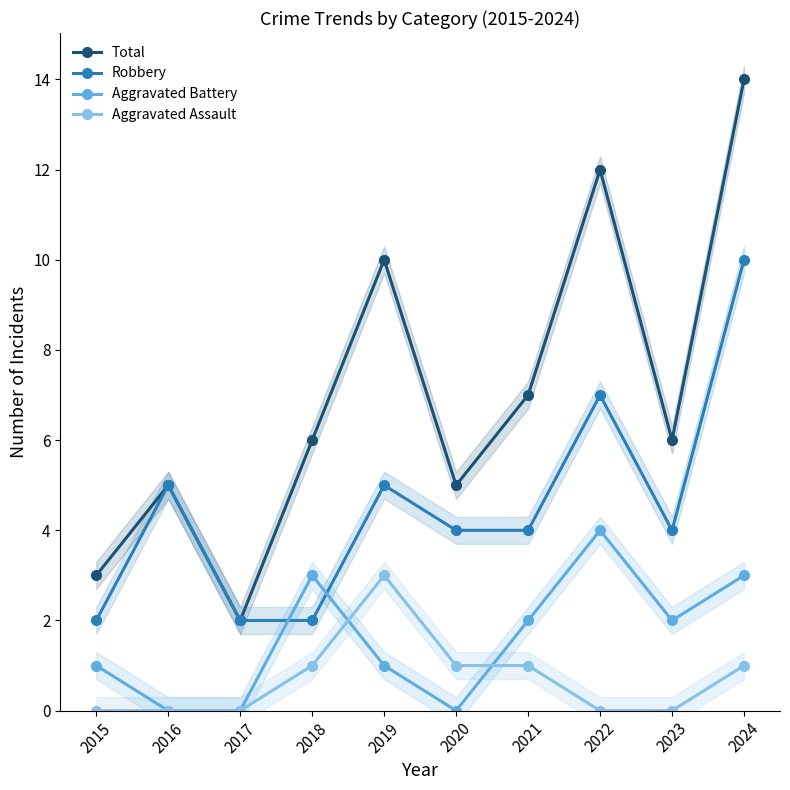

Rank the categories by Total value from lowest to highest.

2017, 2015, 2016, 2020, 2018, 2023, 2021, 2019, 2022, 2024